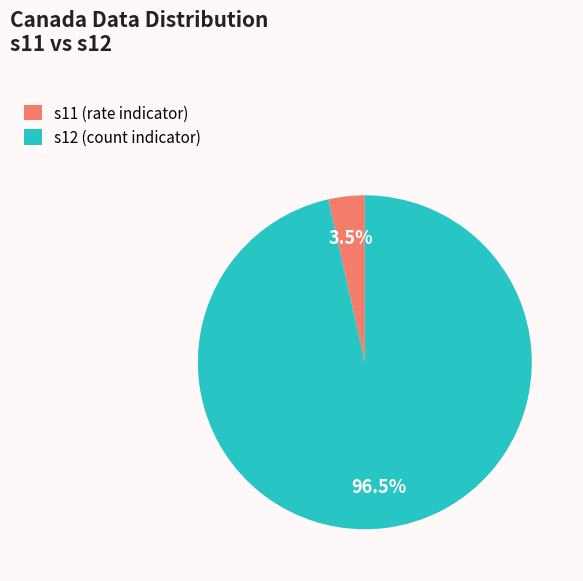

Is there a majority slice in this chart?

Yes